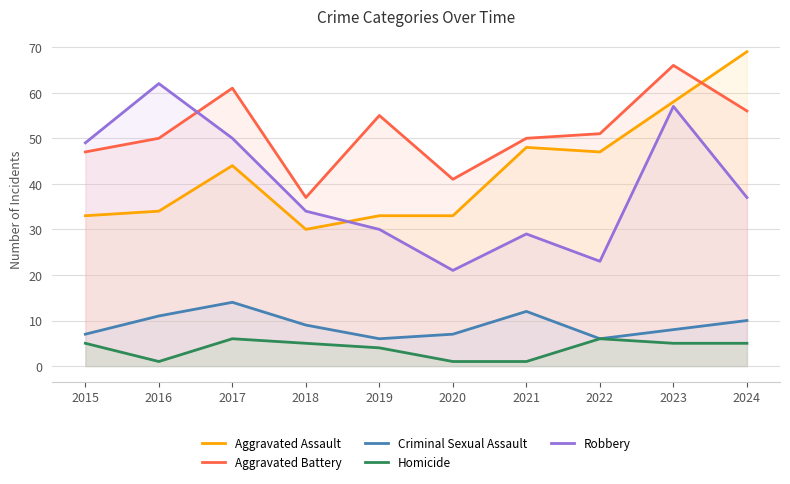

At which label is Criminal Sexual Assault closest to 10?

2024